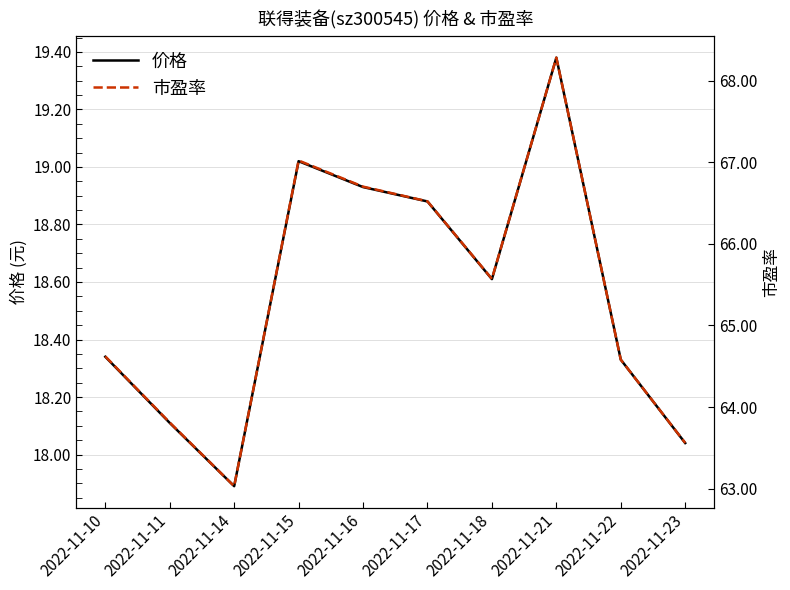

True or false: 价格 and 市盈率 intersect in this chart.

False